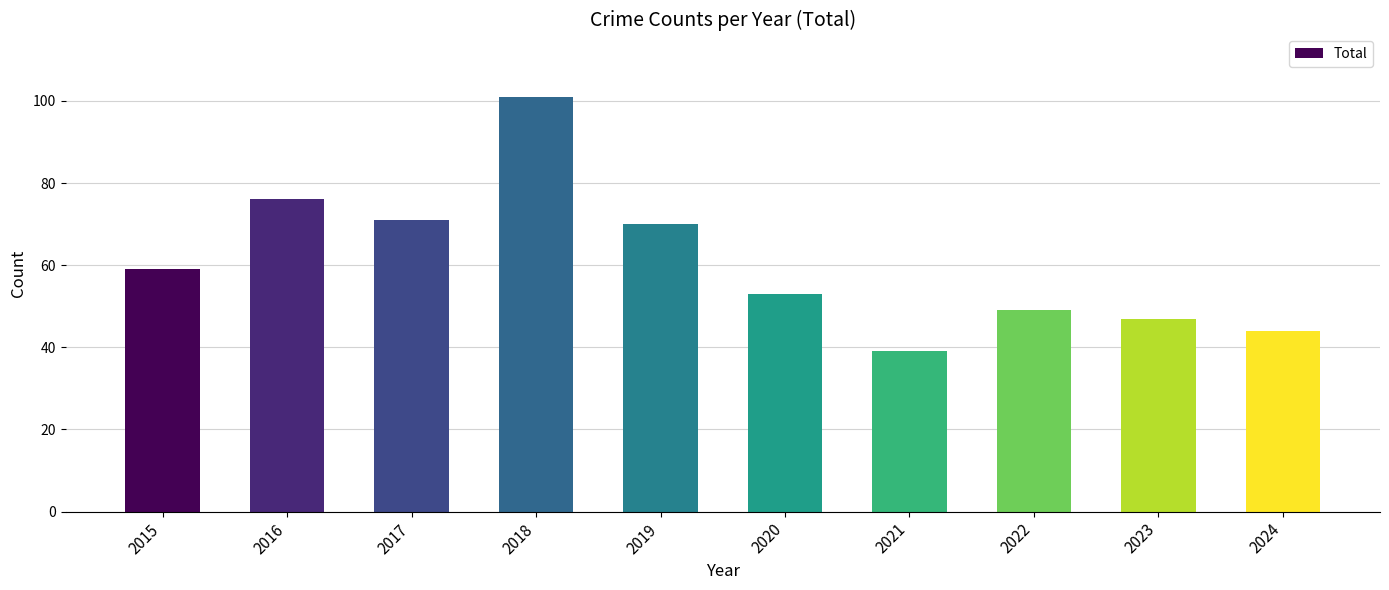

Read the value at 2016.

76